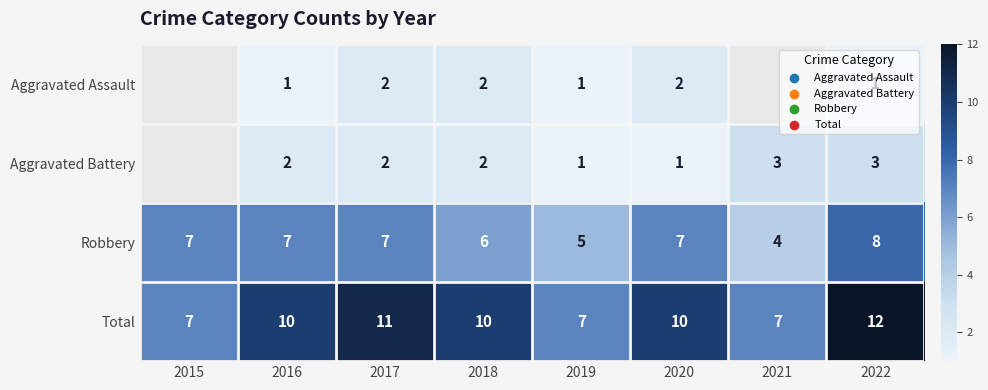

Between 2022 and 2019, which is larger?

2022